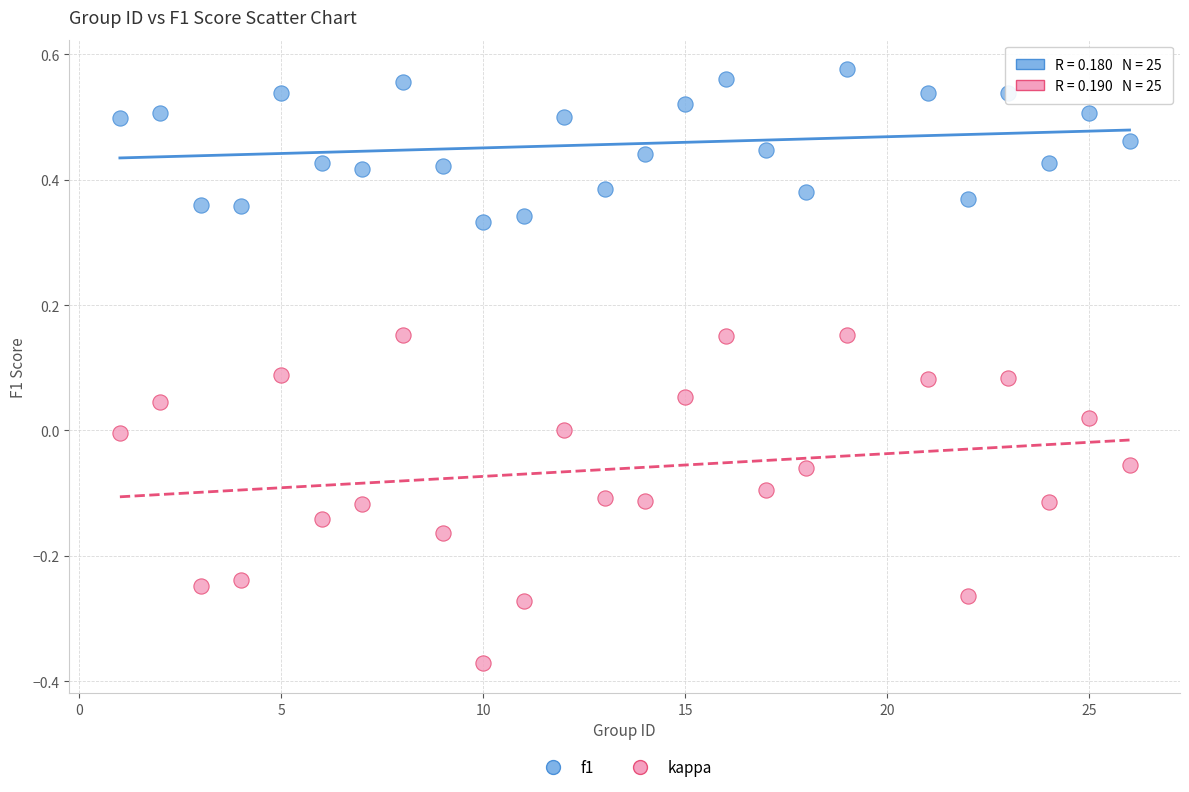

Across all data points, what is the range of Y values (max minus min)?

0.9